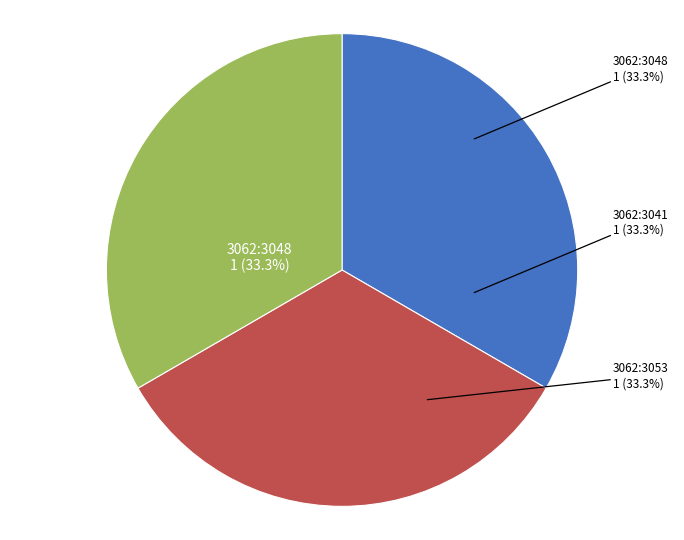

Is 3062:211 the majority of the pie?

No